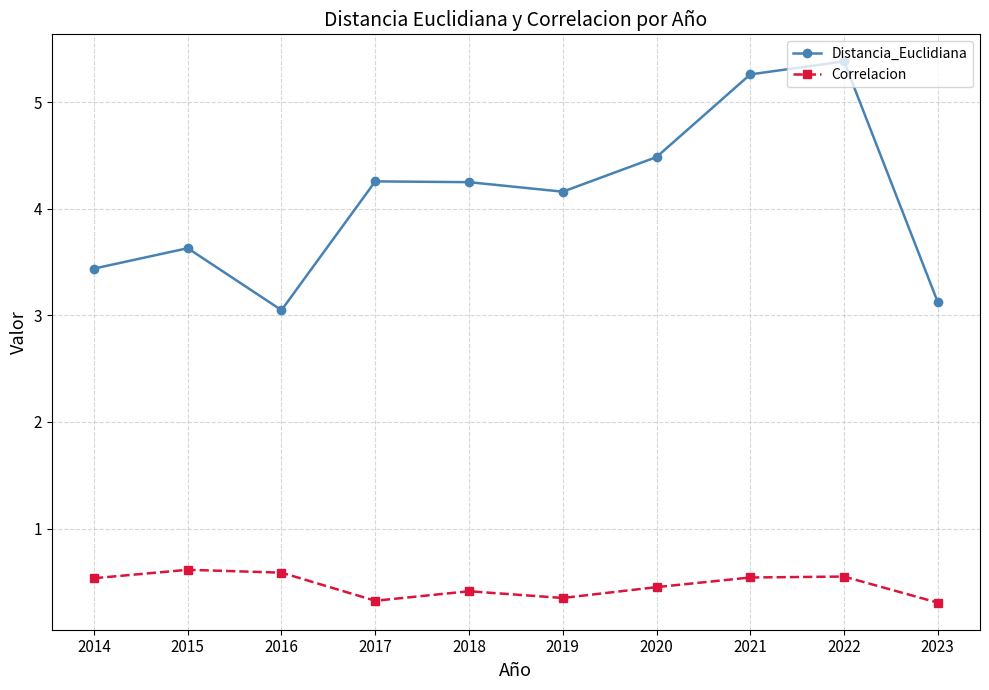

Which category has the lowest value in the Distancia_Euclidiana series?

2016